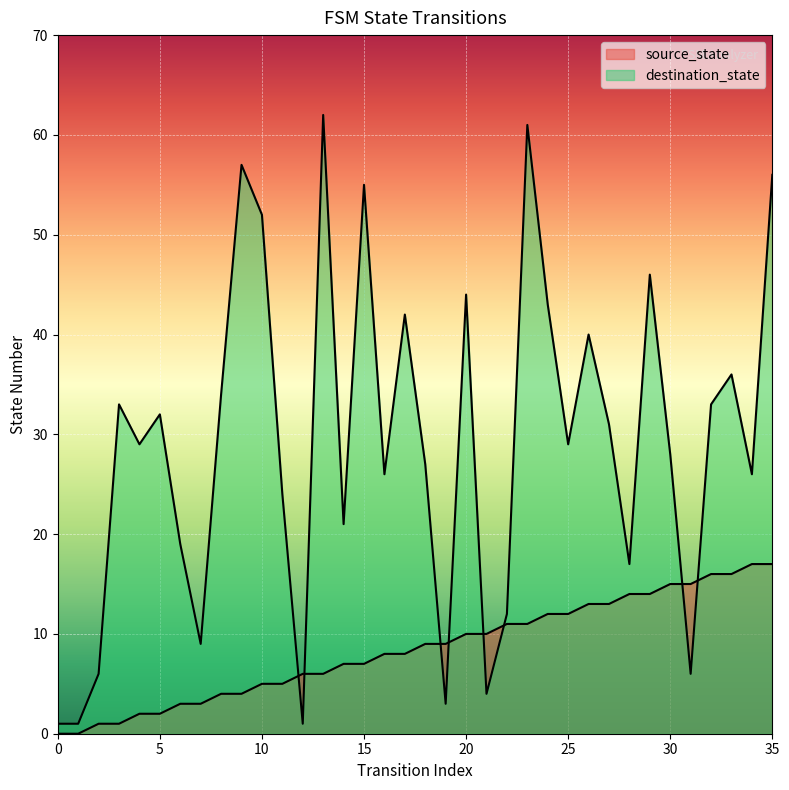

How many times do source_state and destination_state cross each other?

8